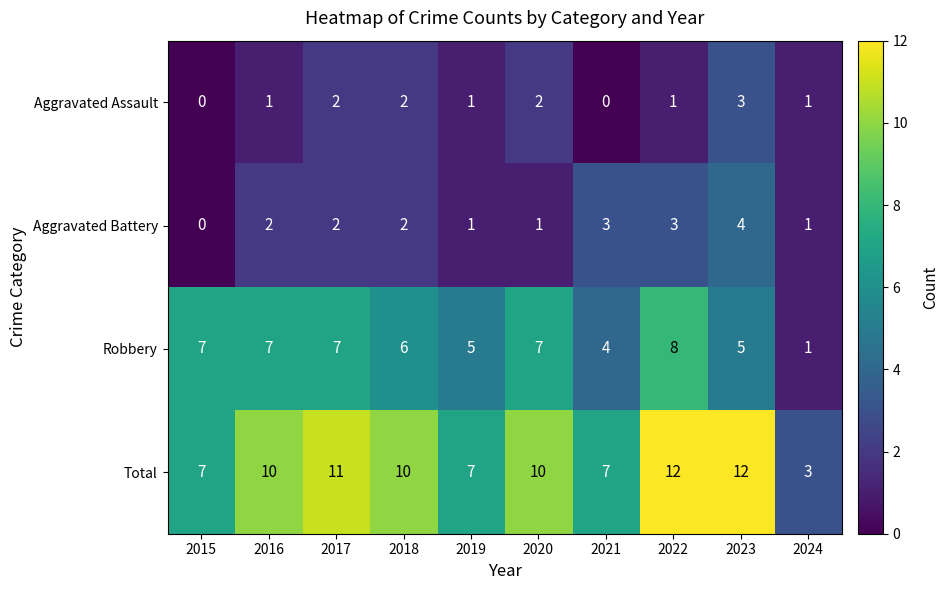

The Aggravated Assault series shows 2 at 2015. True or false?

False